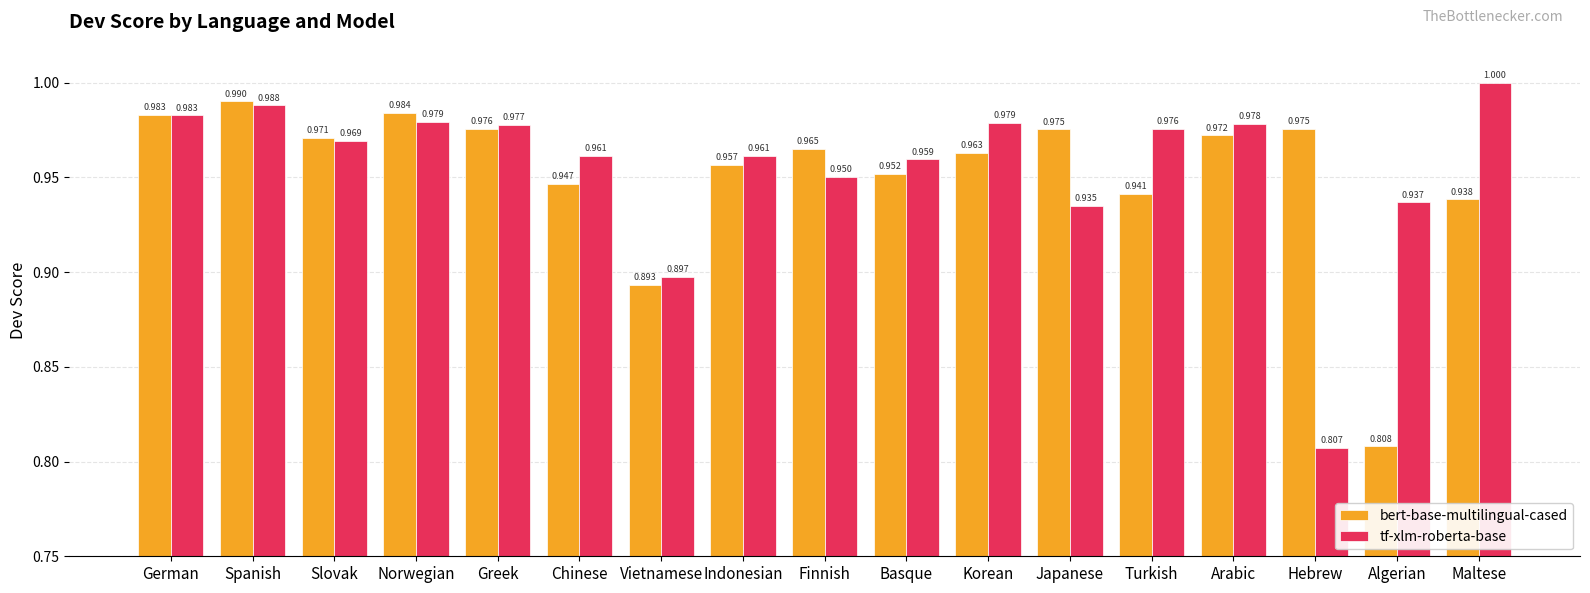

What is the value of the bert-base-multilingual-cased bar at the 10th from the left?

1.0